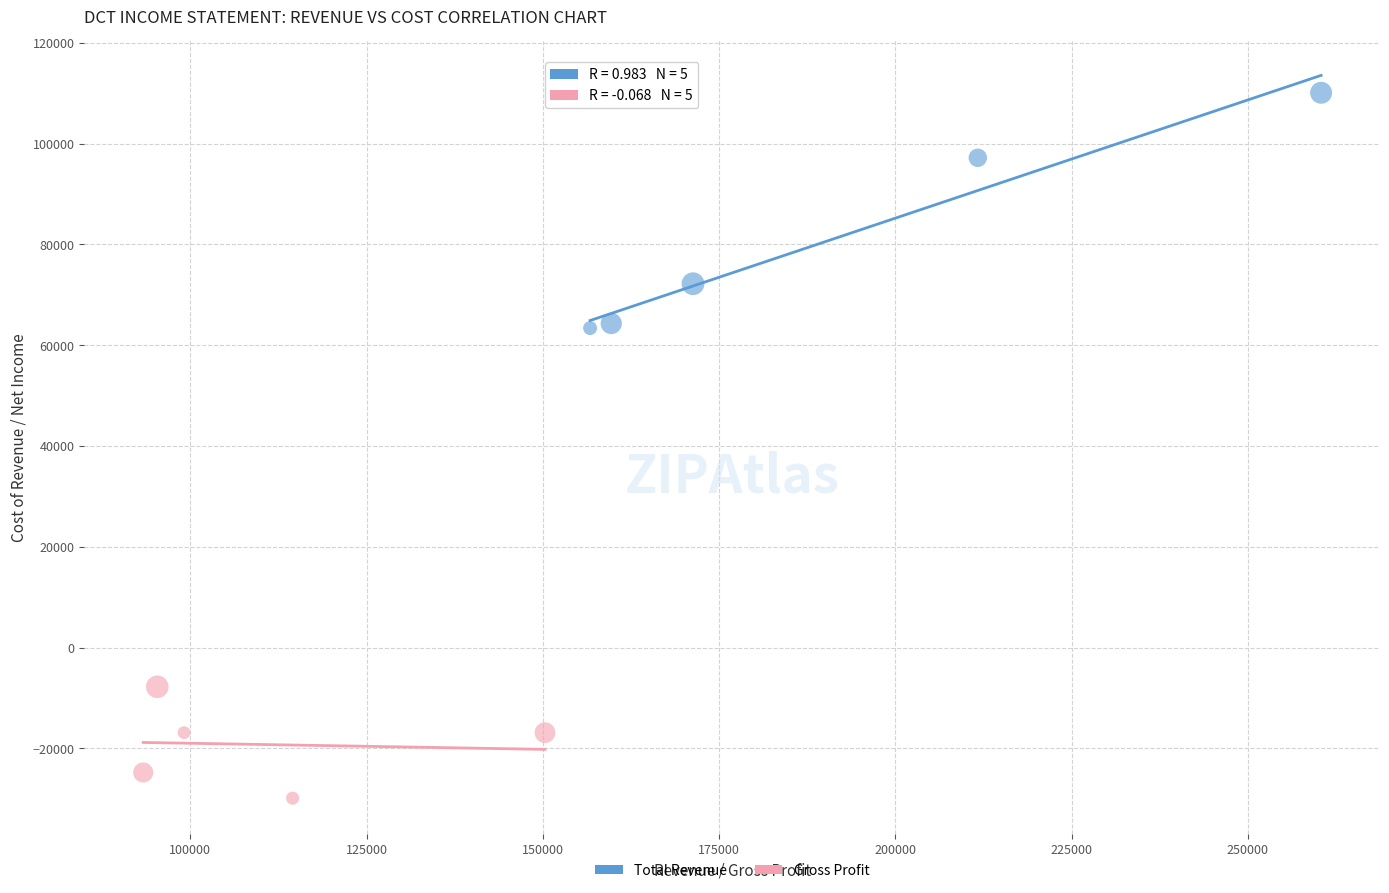

Which series has the largest Y range (max minus min)?

Total Revenue